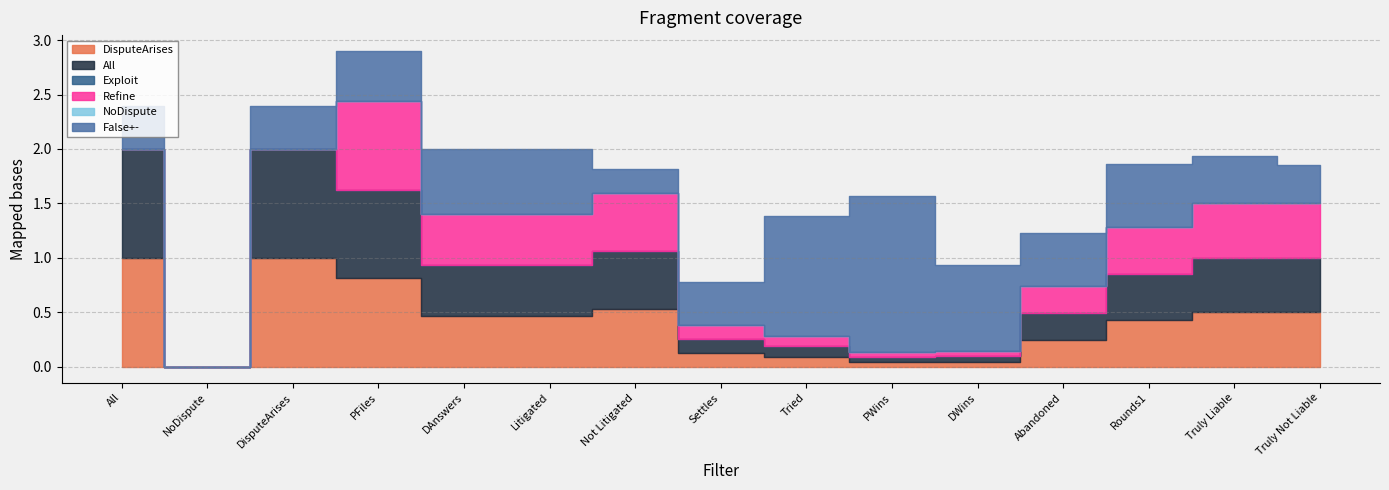

True or false: Refine has a value of 0.0 at DWins.

False